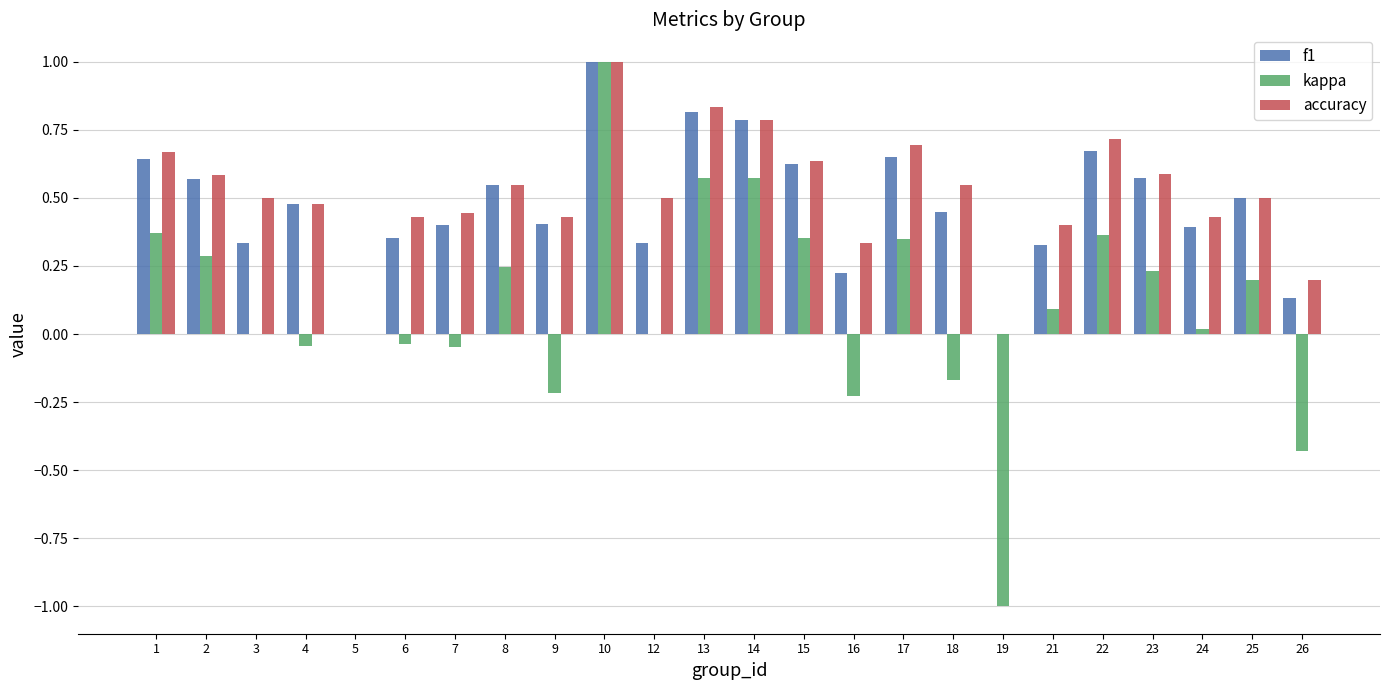

Which series changed the most between 5 and 6?

accuracy